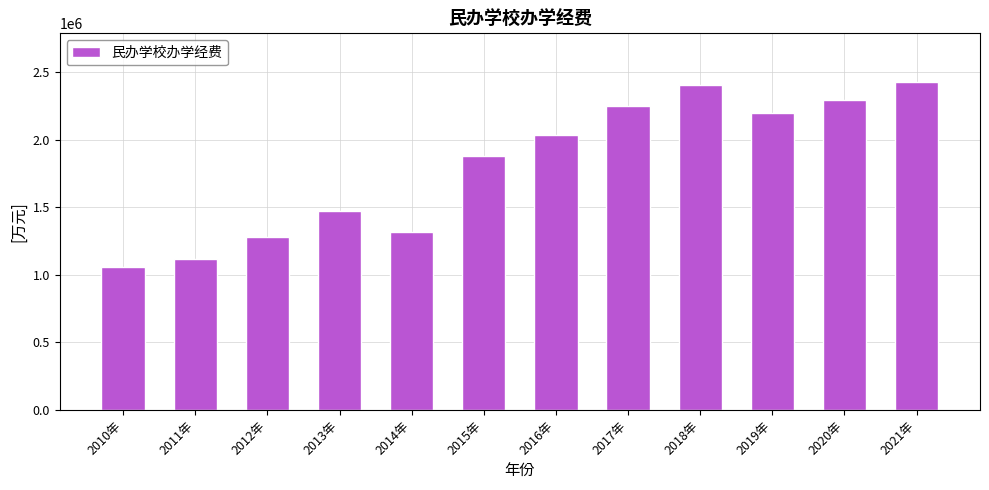

What is the sum of all values?

21726156.9